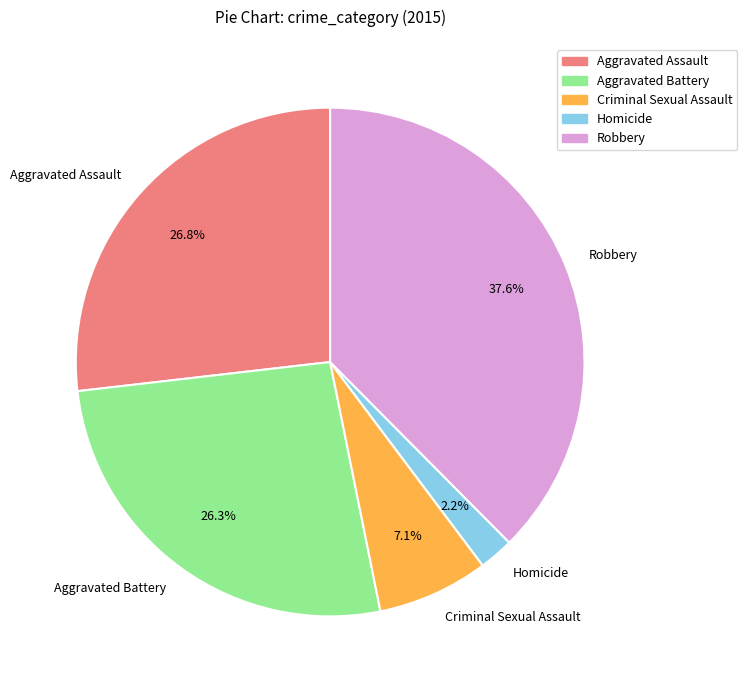

Which category has the biggest portion of the pie?

Robbery